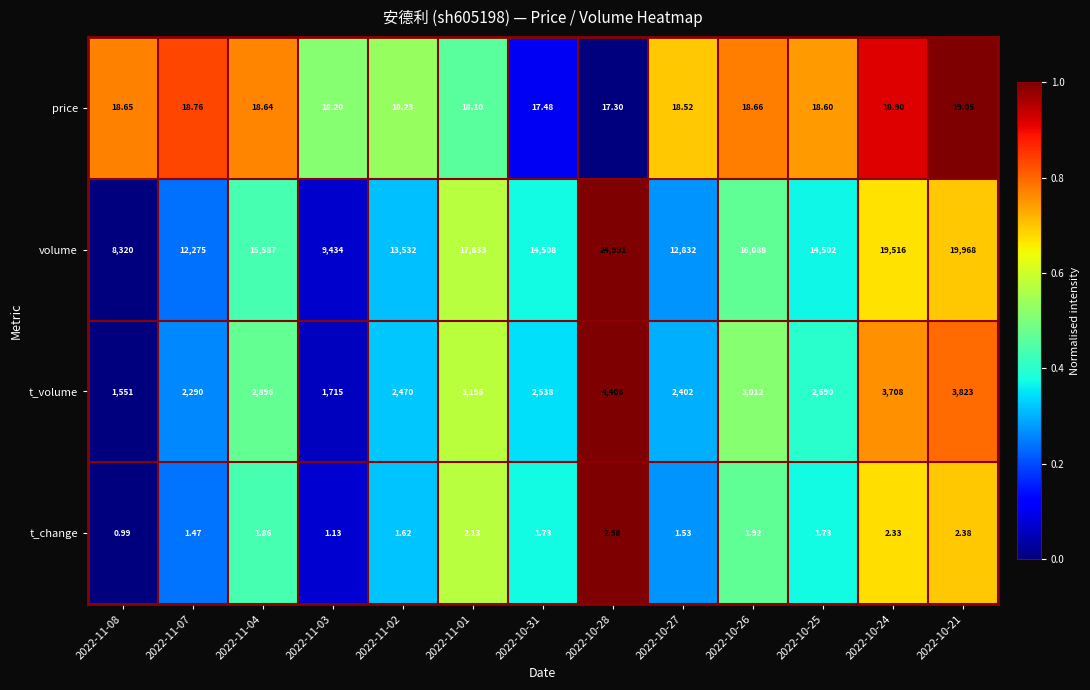

List the series in order of their peak value, lowest first.

t_change, price, t_volume, volume